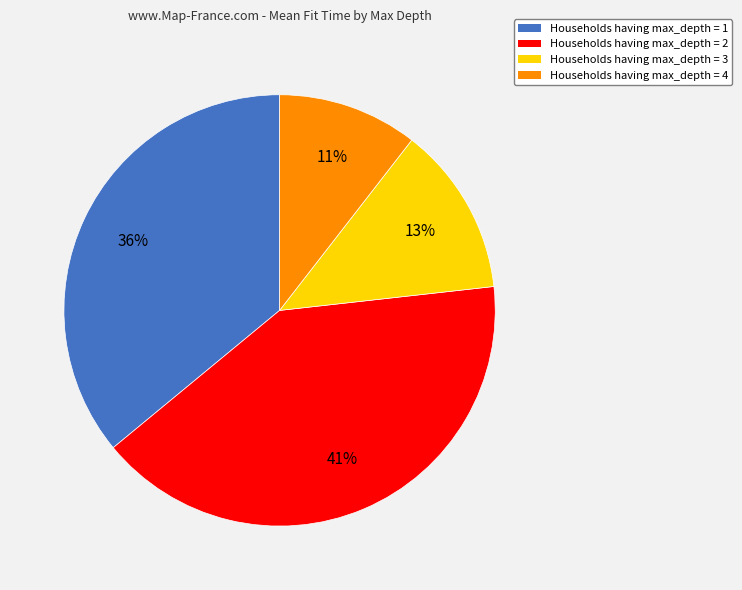

Between Households having max_depth = 2 and Households having max_depth = 1, which is larger?

Households having max_depth = 2